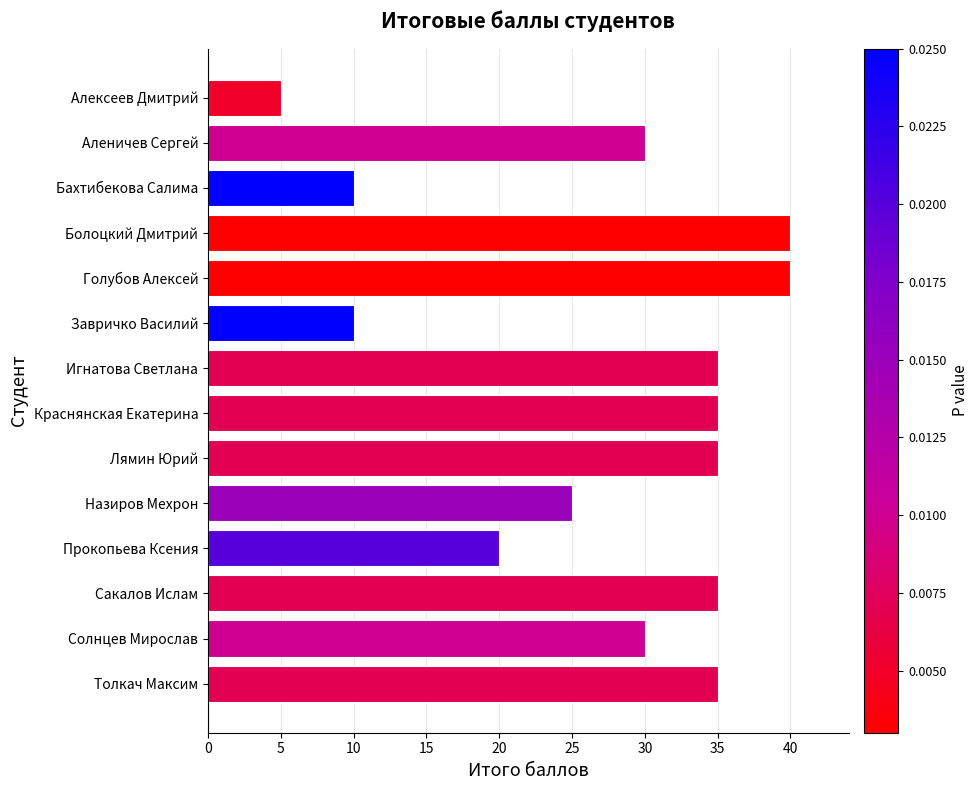

Approximately how many times larger is the value at Бахтибекова Салима compared to Сакалов Ислам?

0.3